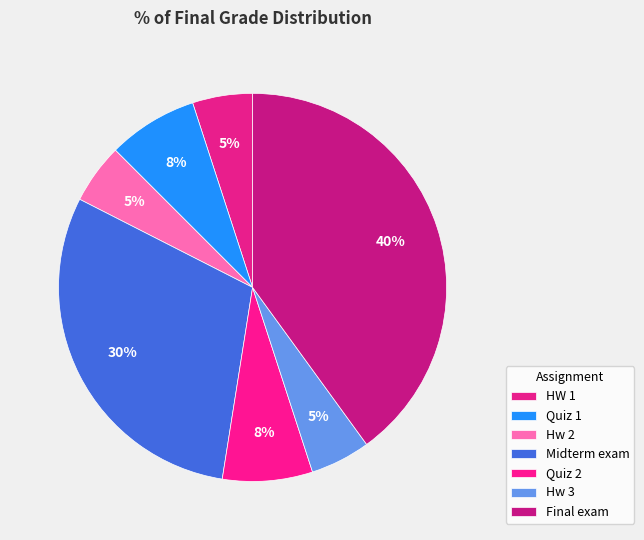

What percentage is NOT represented by Hw 3?

95.0%